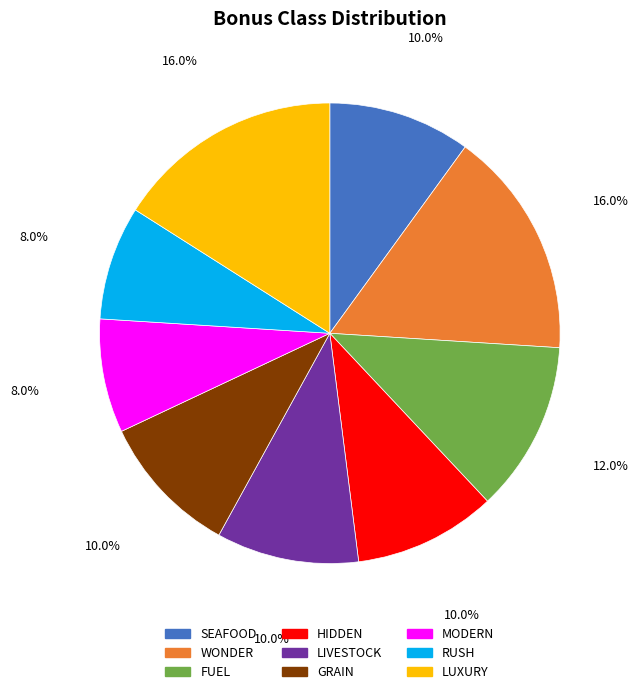

To the nearest percent, what is the combined percentage of SEAFOOD and LUXURY?

26%